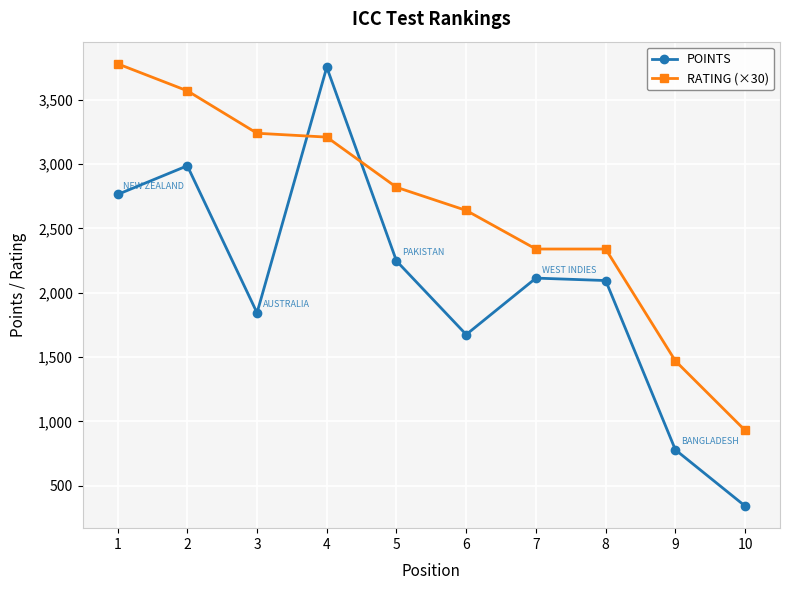

What is the difference between the RATING (×30) values at 8 and 2?

1230